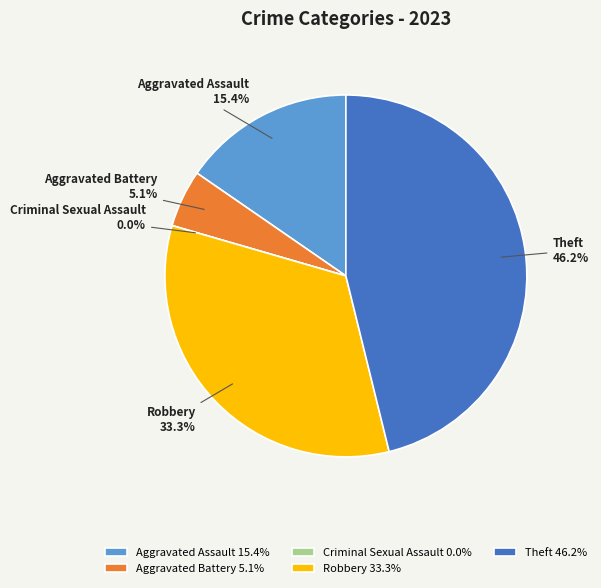

Is there any slice that represents more than half of the pie?

No